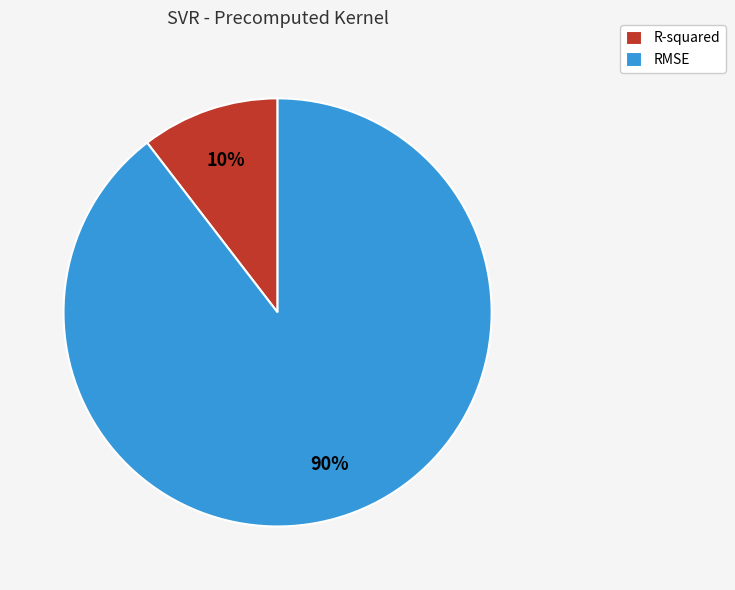

Between R-squared and RMSE, which is larger?

RMSE